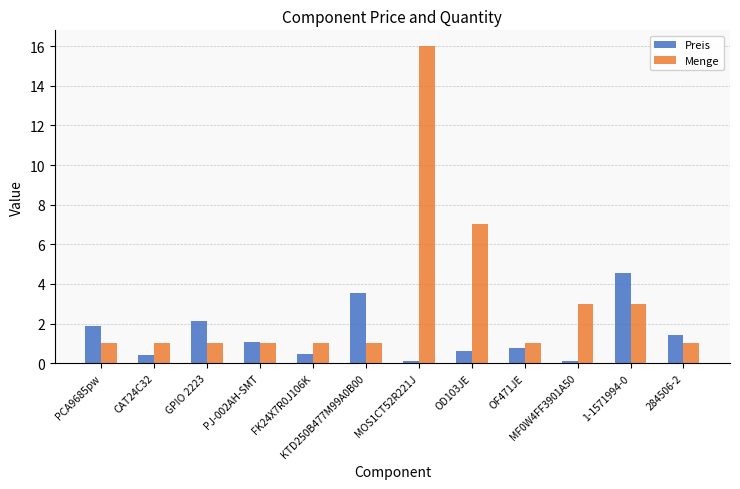

What is the lowest value of the Preis series?

0.1